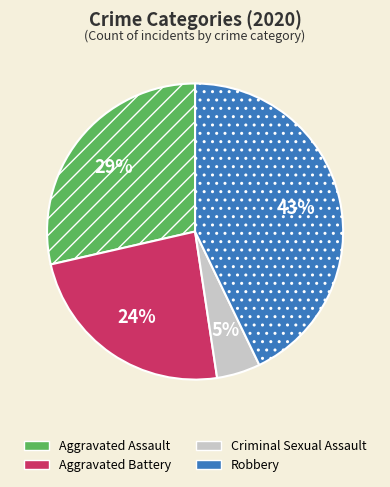

To the nearest percent, what is the difference between the largest and smallest slice percentages?

38%